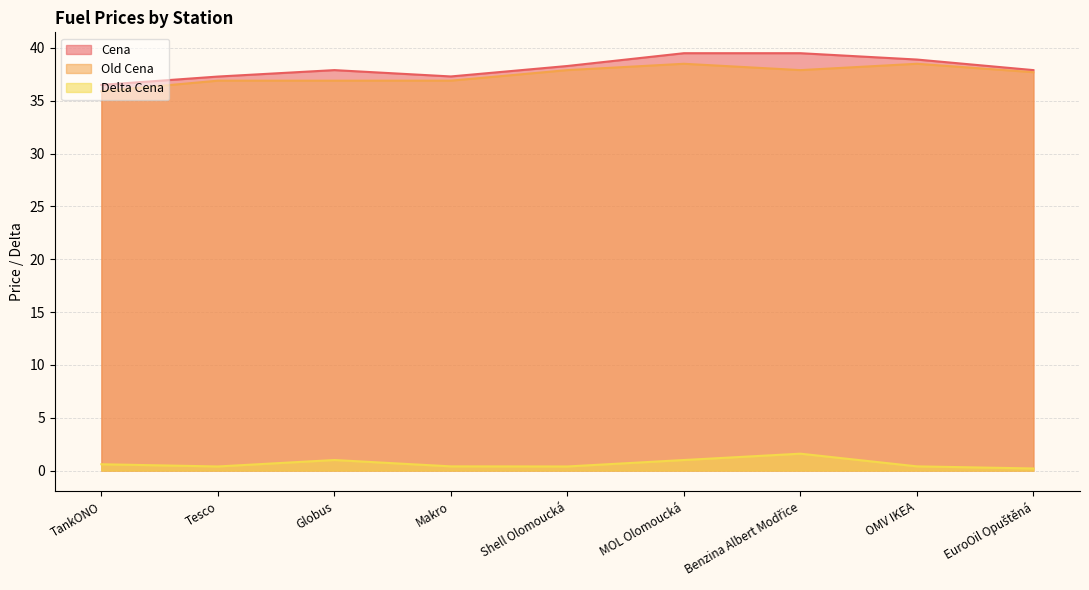

What is the value of the Delta Cena point at the 9th from the left?

0.2